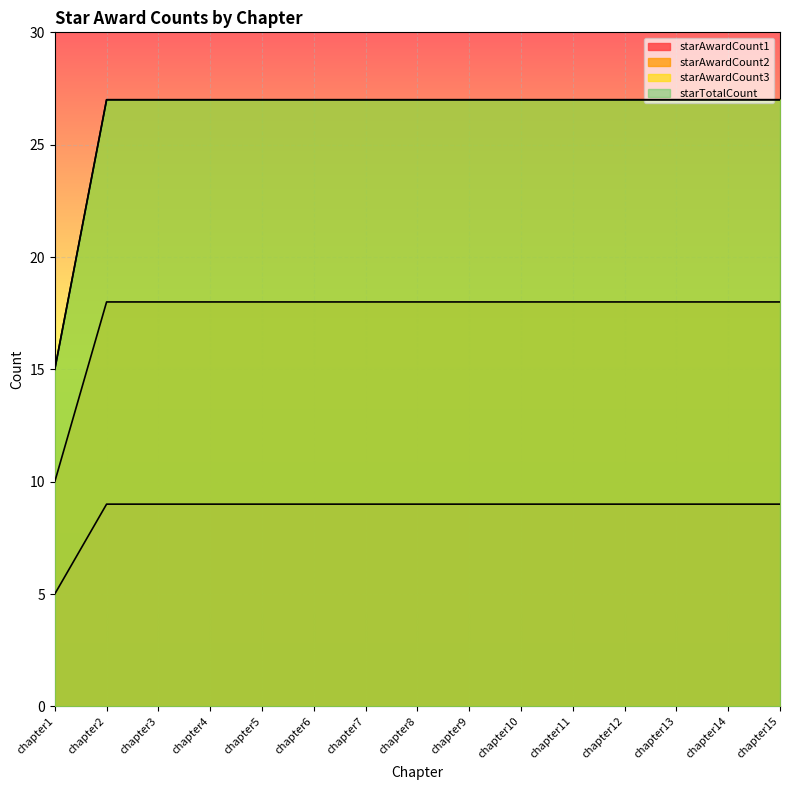

Is the value of starAwardCount3 at chapter15 greater than the value of starAwardCount1 at chapter8?

Yes